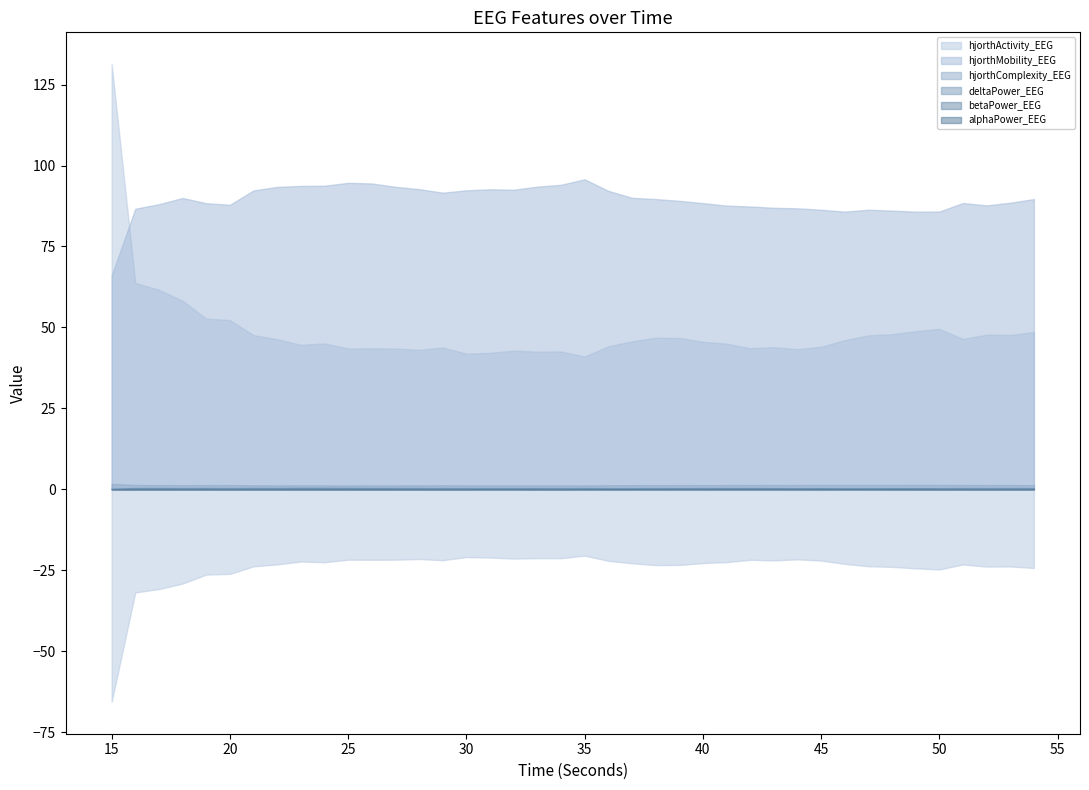

The value of alphaPower_EEG at 52 is 0.1. True or false?

True